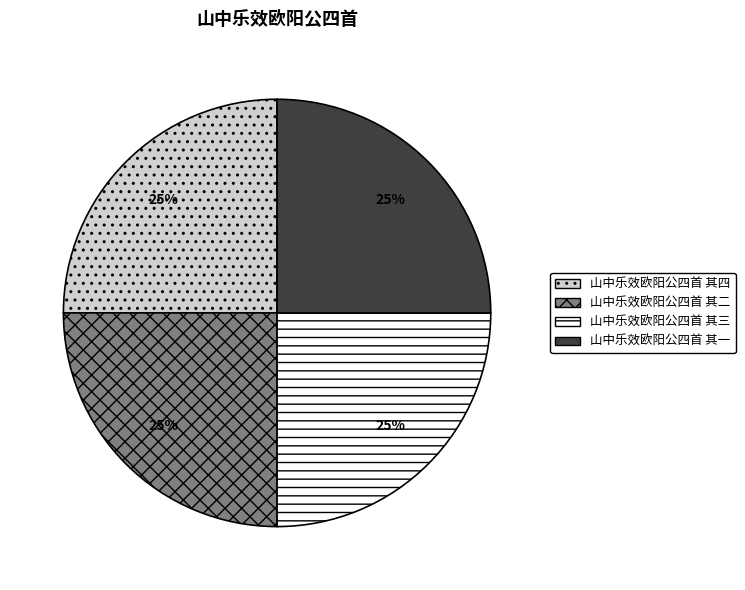

Approximately how many times larger is the value at 山中乐效欧阳公四首 其一 compared to 山中乐效欧阳公四首 其四?

1.0